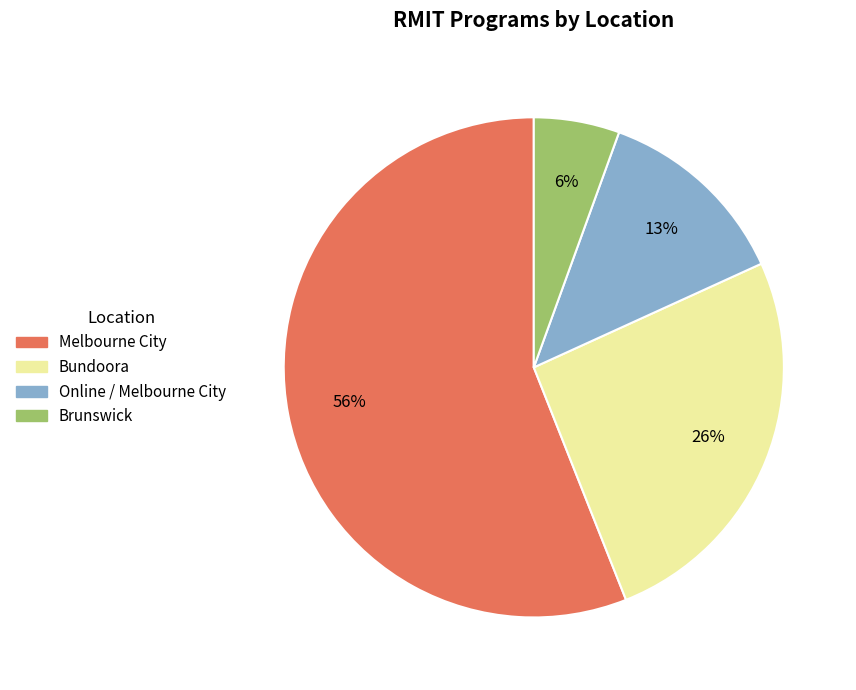

The Bundoora slice represents 34% of the pie. True or false?

False